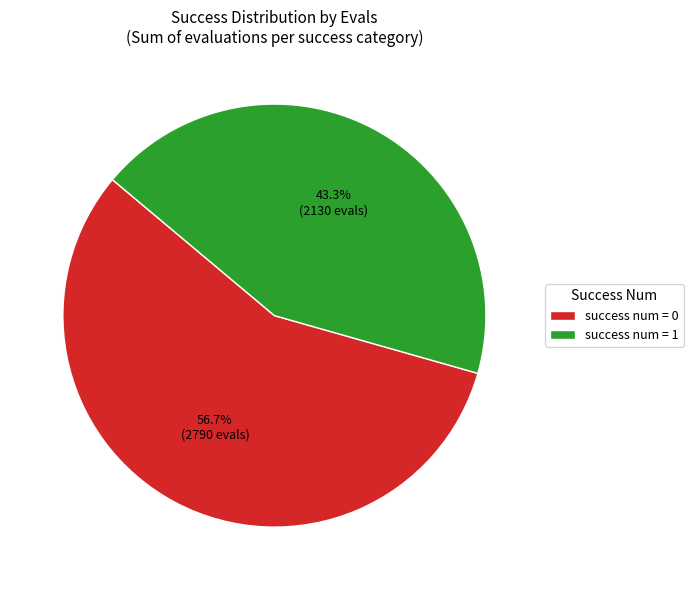

What is the ratio of the value at success num = 1 to the value at success num = 0?

0.8